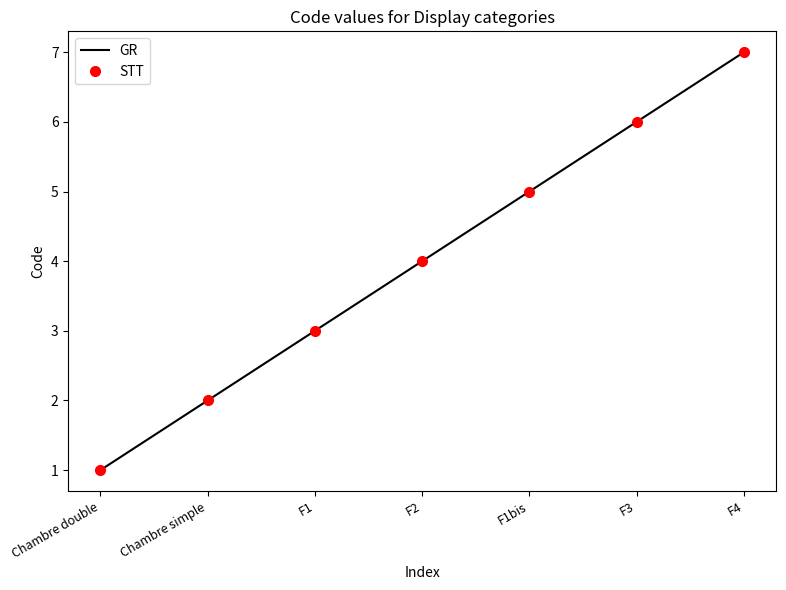

What position from the right is F3?

2